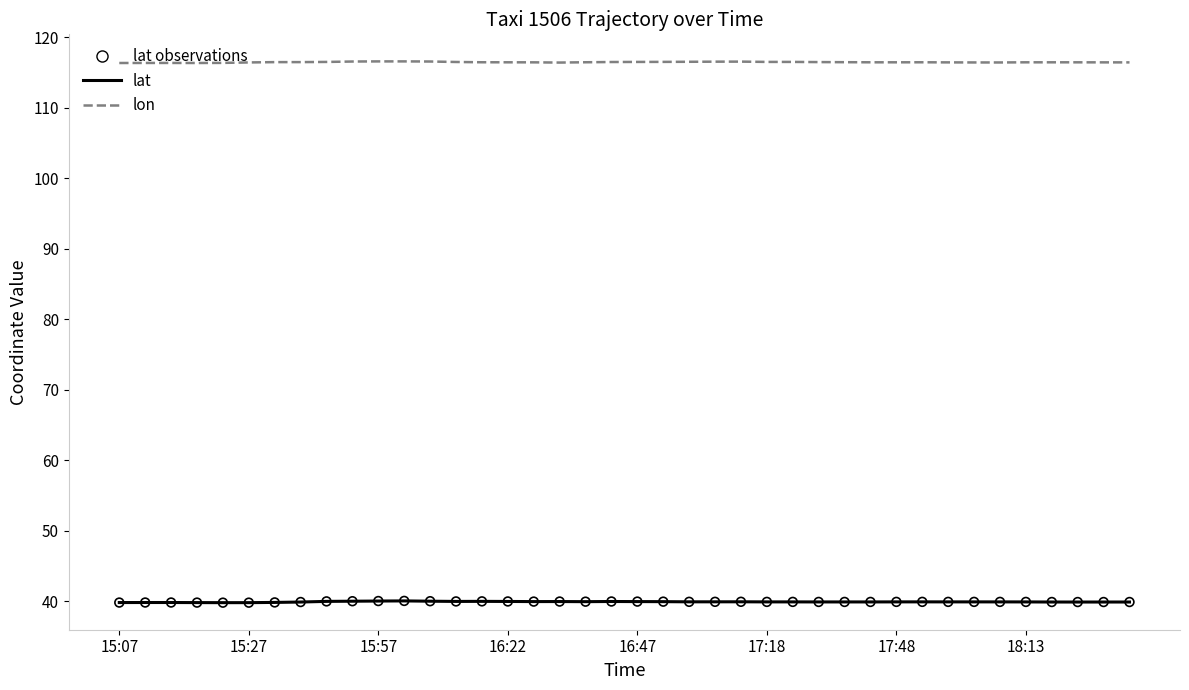

True or false: lon and lat intersect in this chart.

False